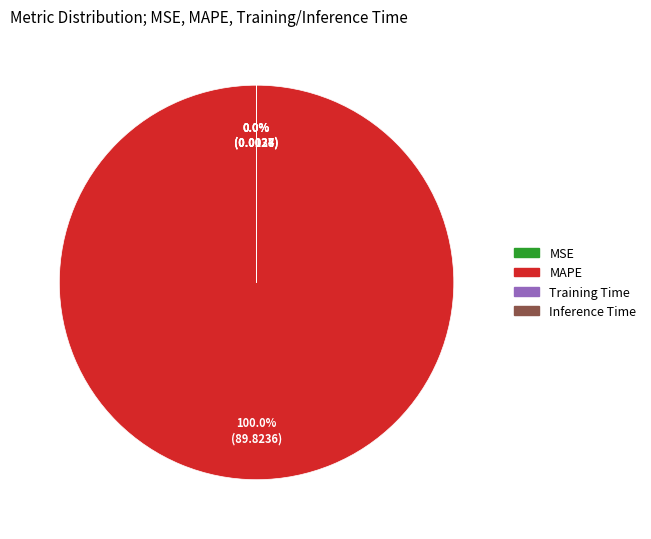

Which category has the biggest portion of the pie?

MAPE